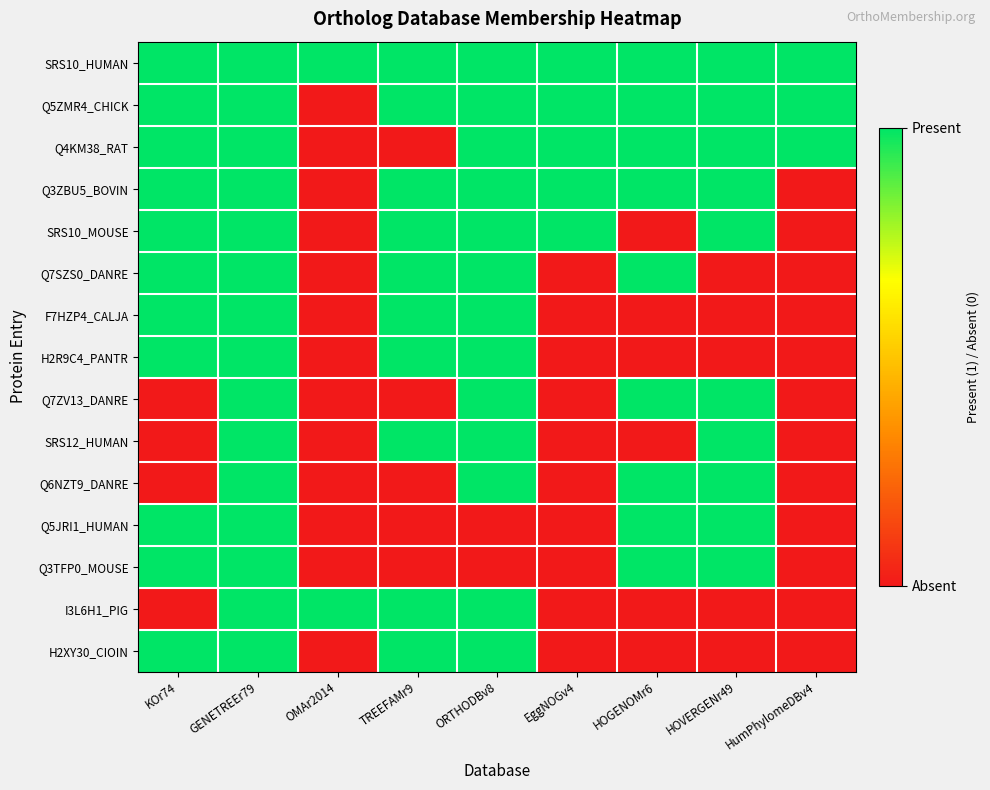

At which category is the sum across all series the highest?

GENETREEr79